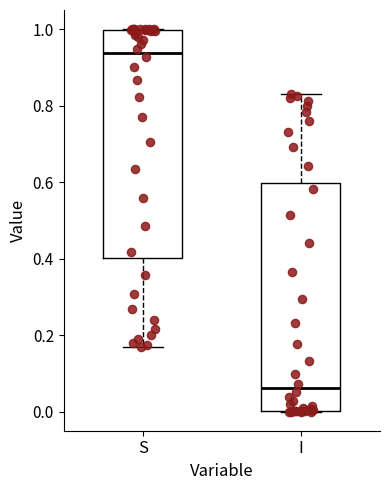

Reading left to right, read every box against the y-axis: the position of its median line, the range the box covers, and the ends of its whiskers. The values are not printed on the chart, so give them approximately, as read against the axis.

S: median 0.94, box 0.40 to 1.00, whiskers 0.16 to 1.00
I: median 0.06, box 0.00 to 0.60, whiskers 0.00 to 0.84